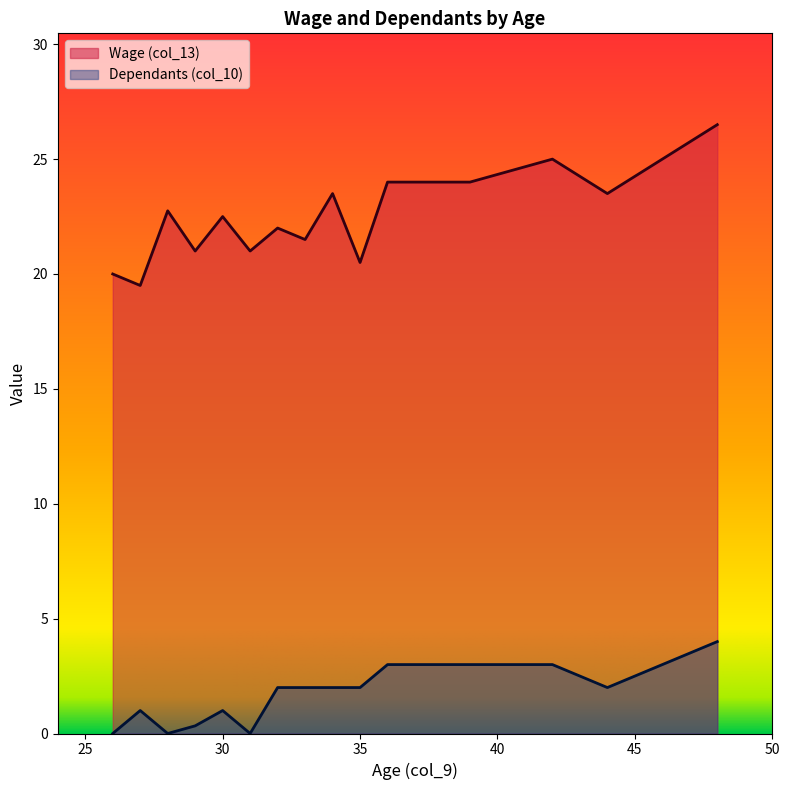

What are all the series names shown in the legend?

Wage (col_13), Dependants (col_10)